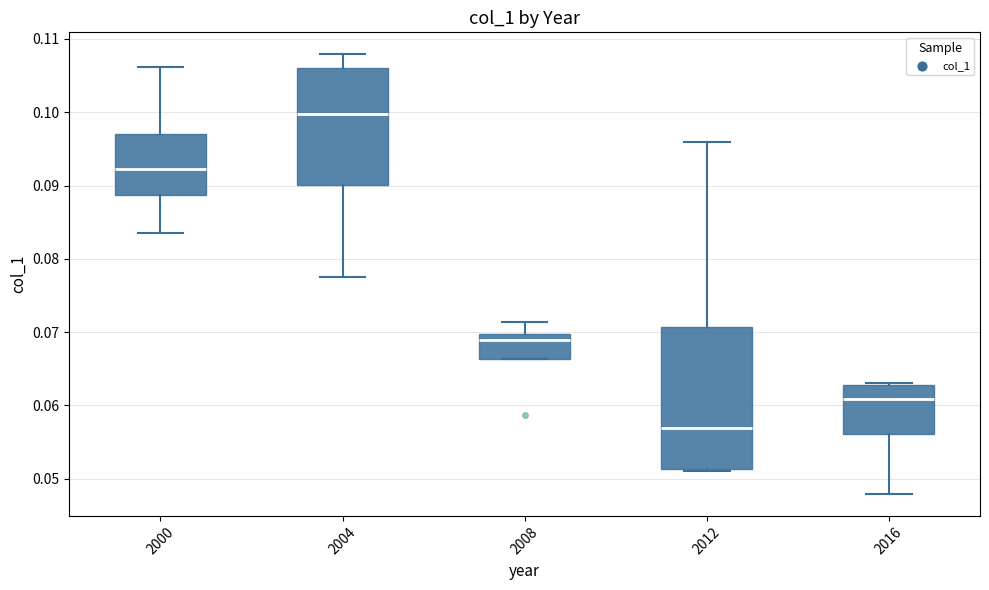

Where does the median line of the box at x = 2008 sit on the y-axis? The values are not printed on the chart, so give them approximately, as read against the axis.

0.069